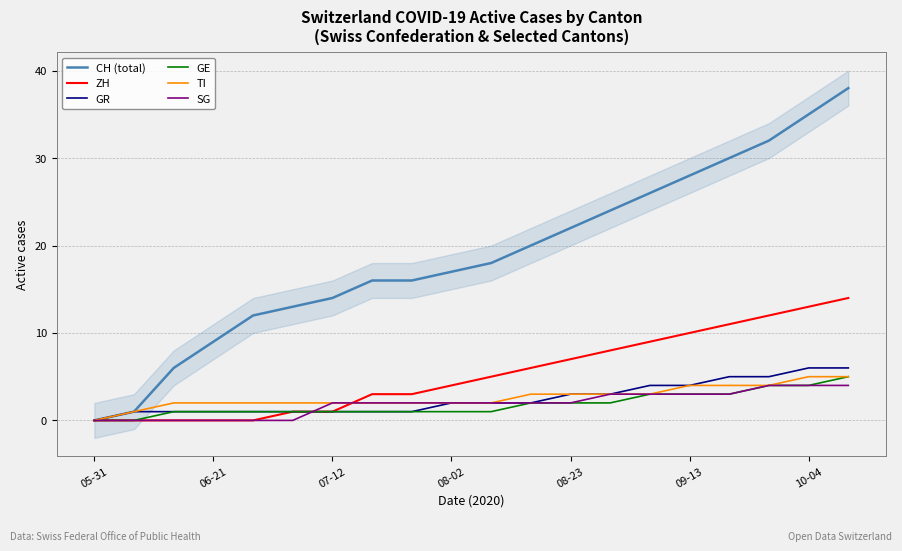

What is the difference between the ZH values at 8 and 13?

5